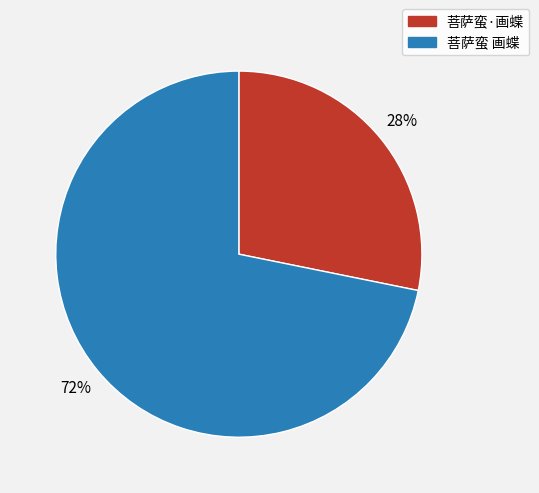

The 菩萨蛮·画蝶 slice represents 28% of the pie. True or false?

True